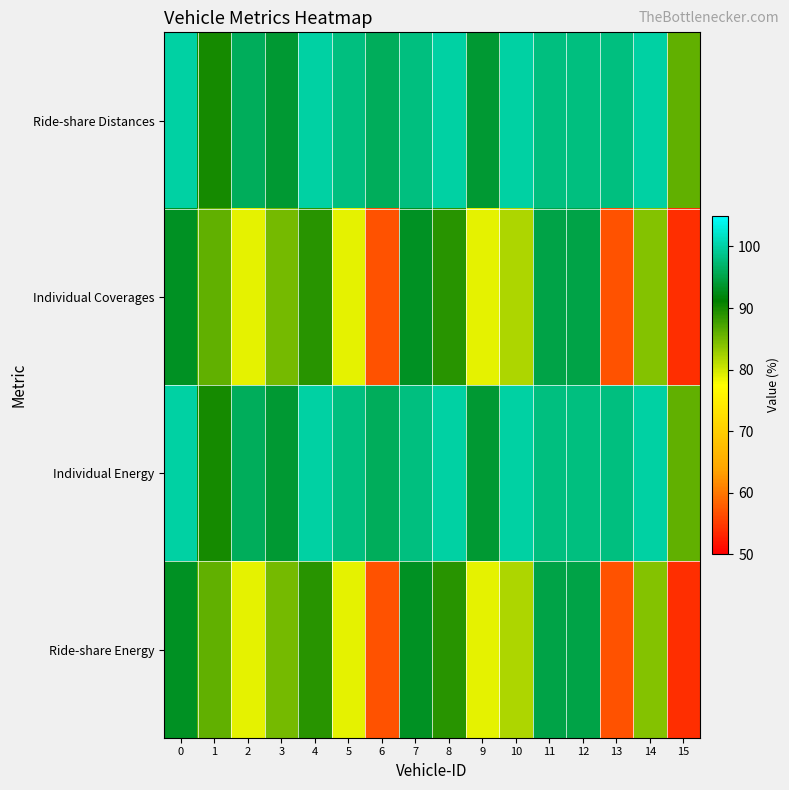

What is the smallest value displayed?

54